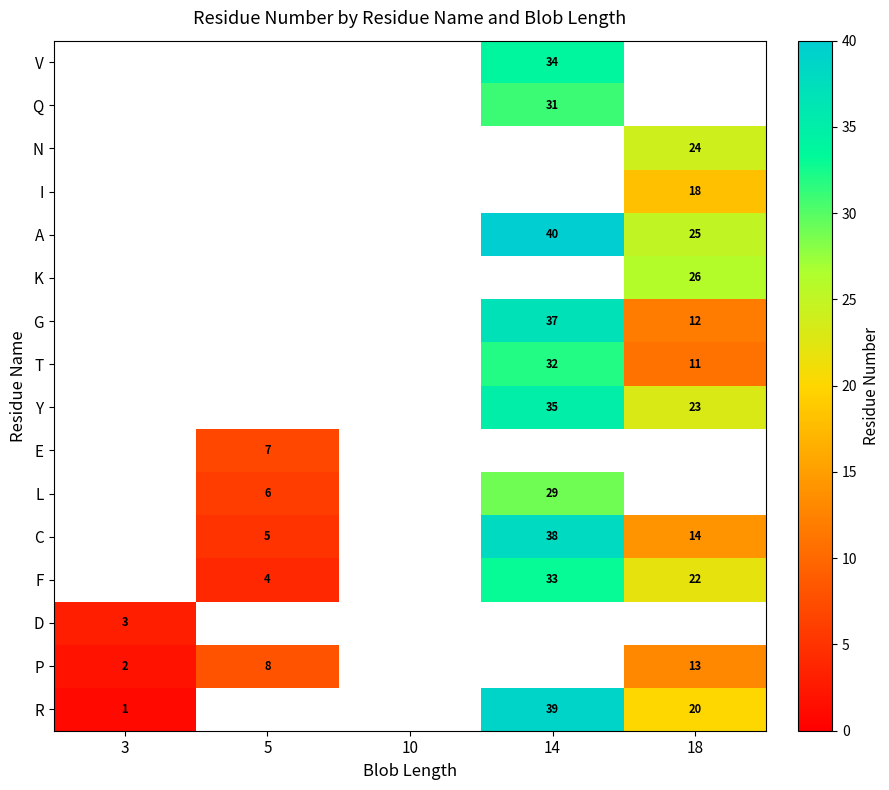

Is it true that I equals 18 at 18?

True